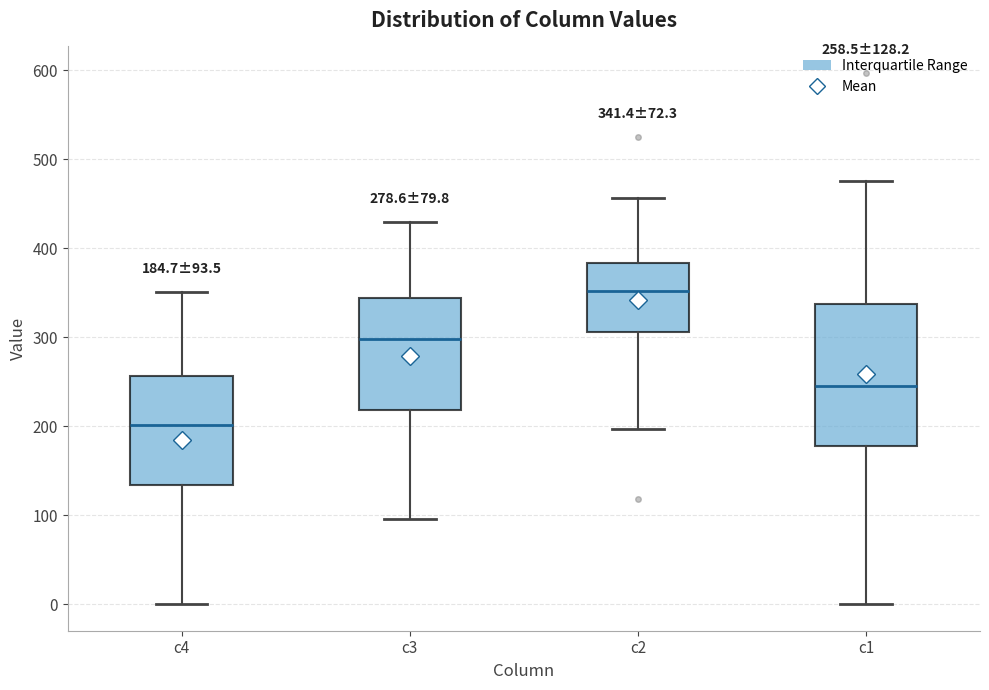

Which box has the lowest median line?

c4